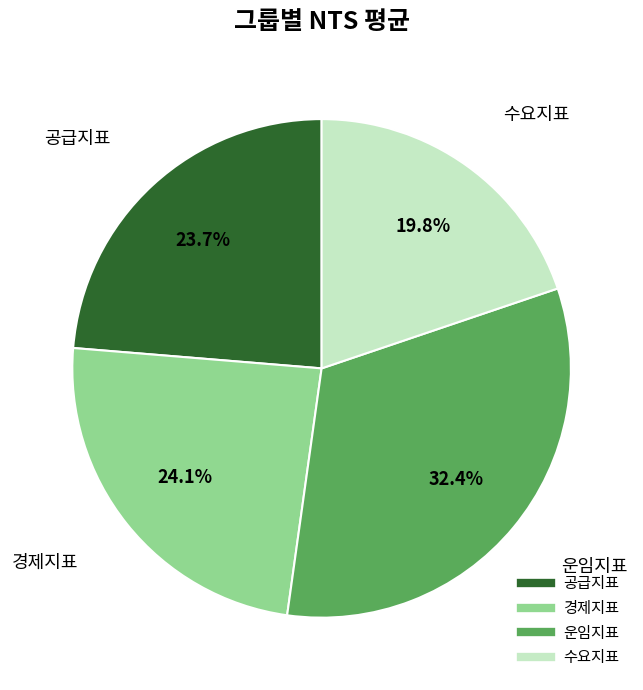

To the nearest percent, what is the difference between the largest and smallest slice percentages?

13%